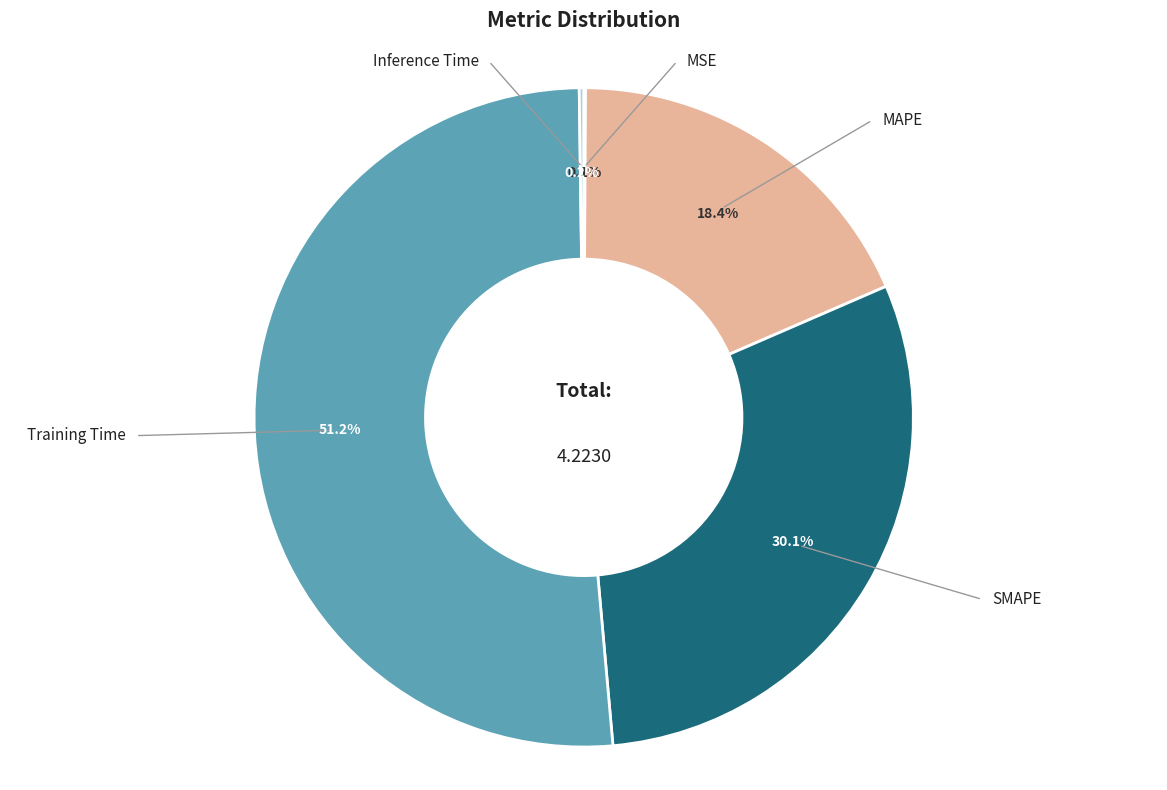

True or false: MSE accounts for 1% of the total.

False